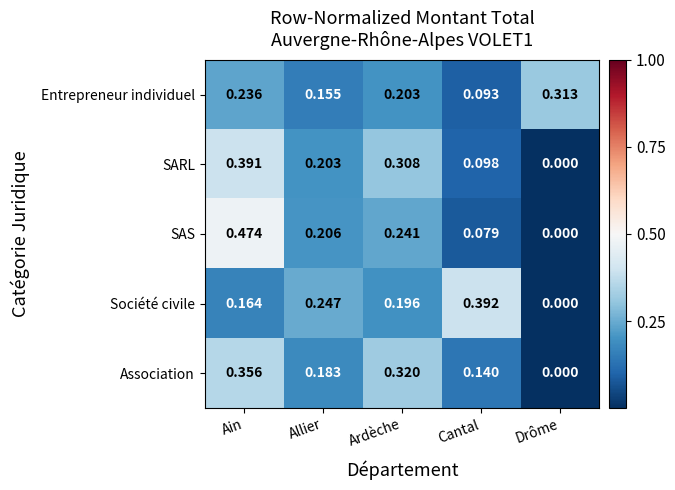

List the labels in order of SARL value, largest first.

Ain, Ardèche, Allier, Cantal, Drôme